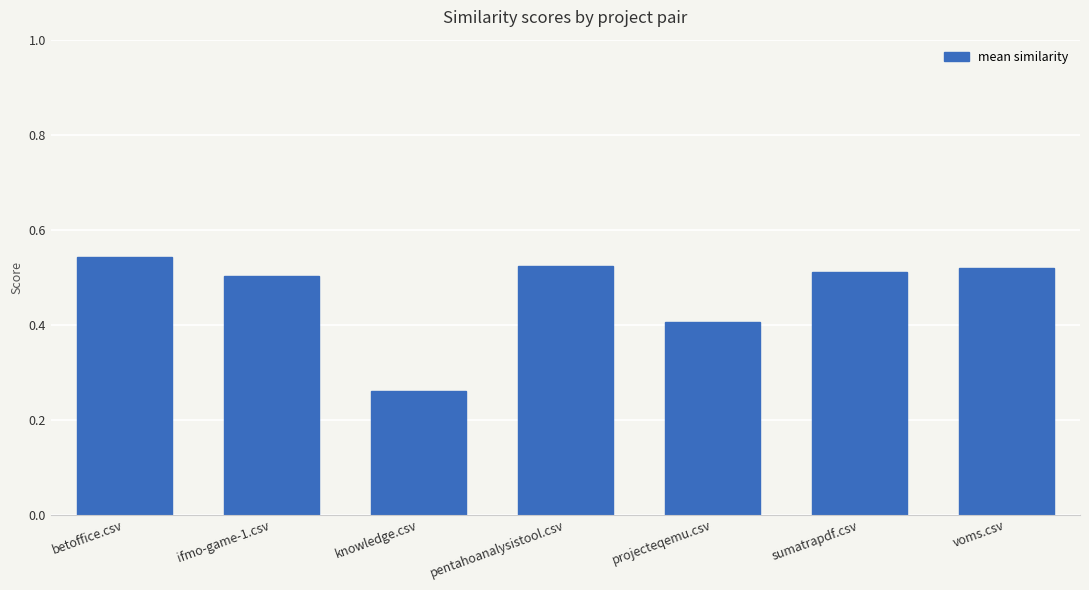

What is the sum of the values at ifmo-game-1.csv and projecteqemu.csv?

0.9